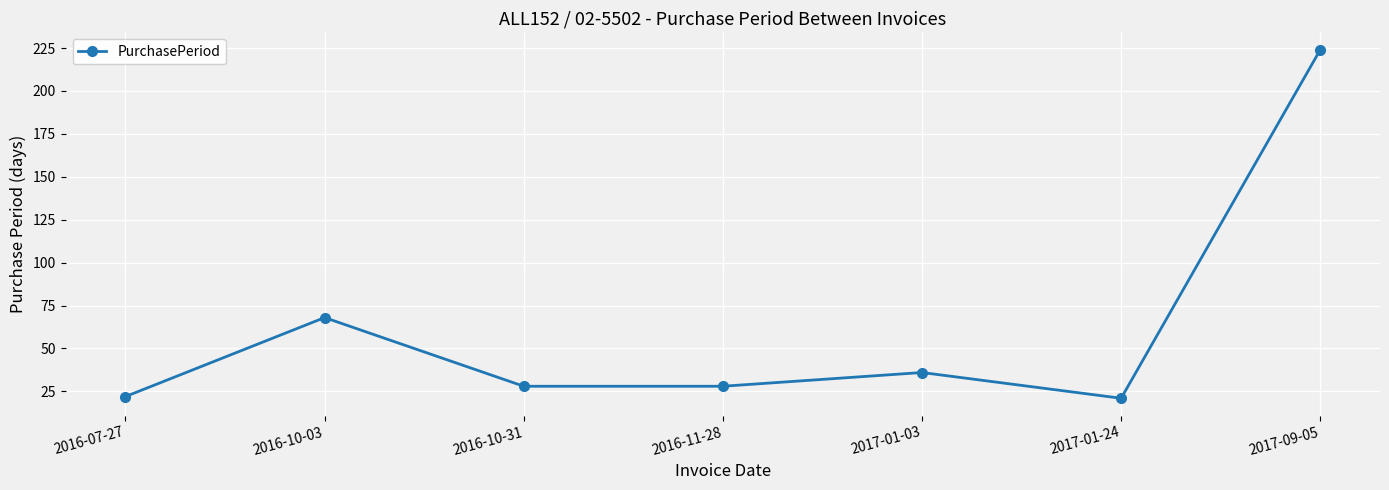

What is the value of the 5th point from the left?

36